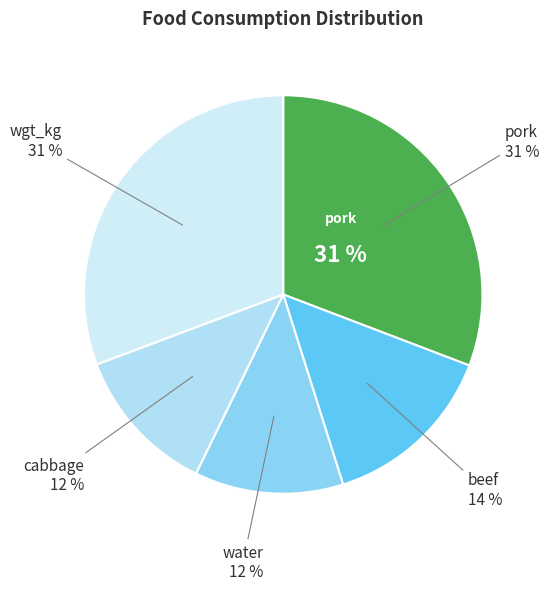

Which category has the biggest portion of the pie?

pork